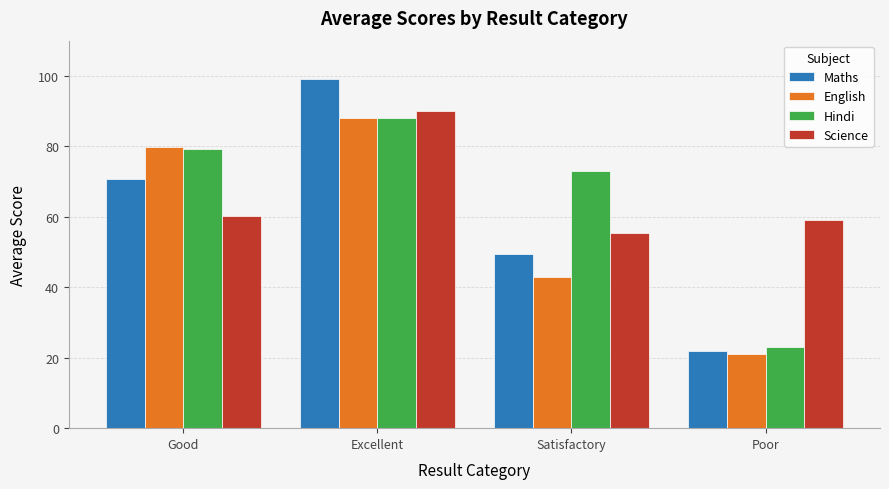

What is the label of the 1st bar from the right?

Poor